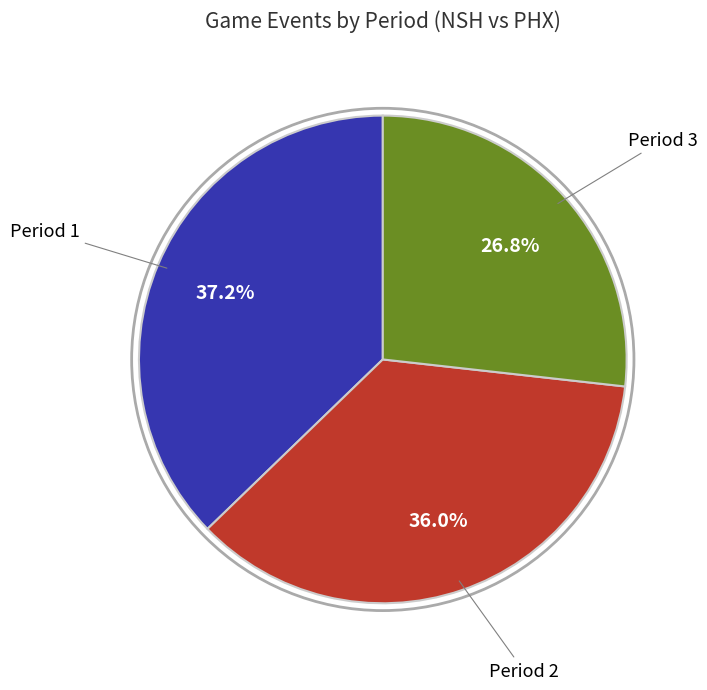

To the nearest percent, what is the average slice percentage?

33%